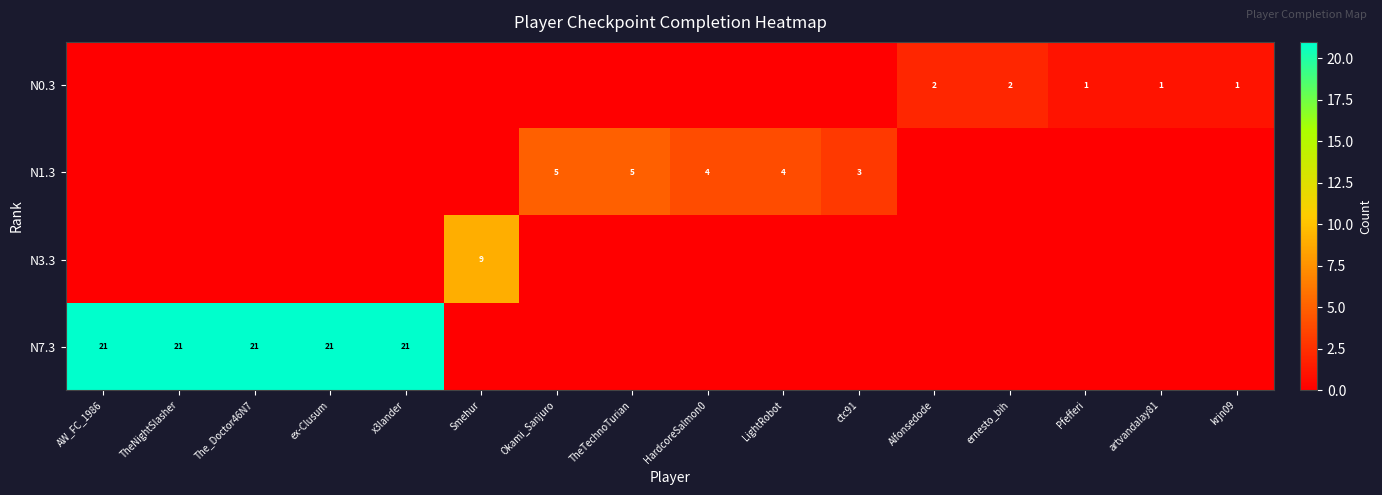

Is it true that N7.3 equals 21 at x3lander?

True